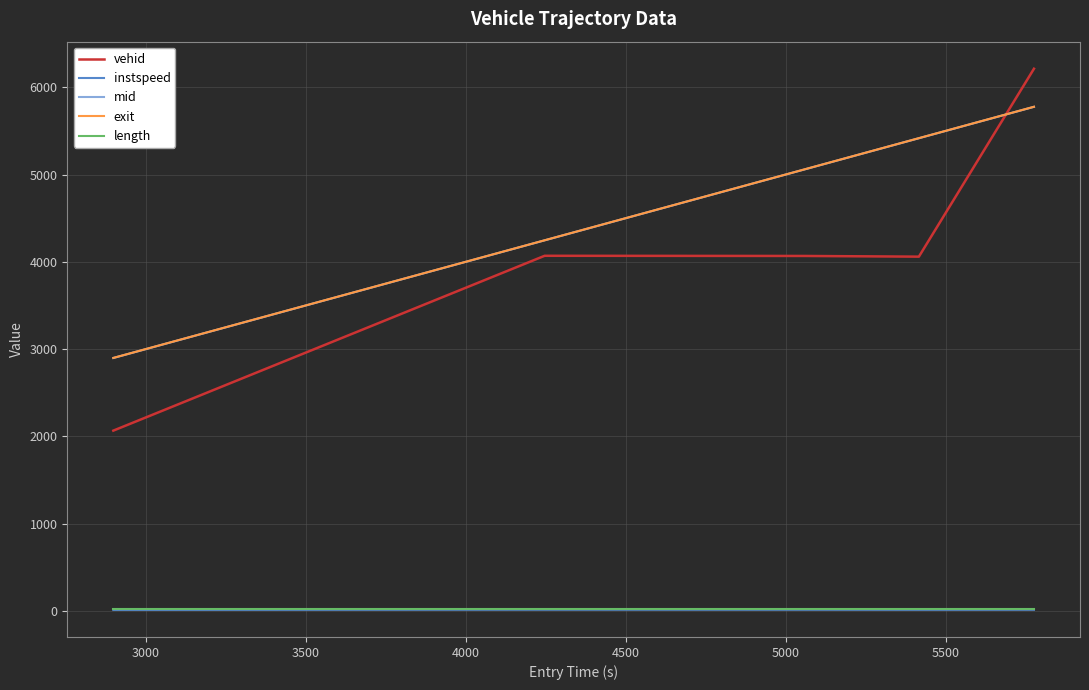

What is the maximum value shown in the chart?

6214.0